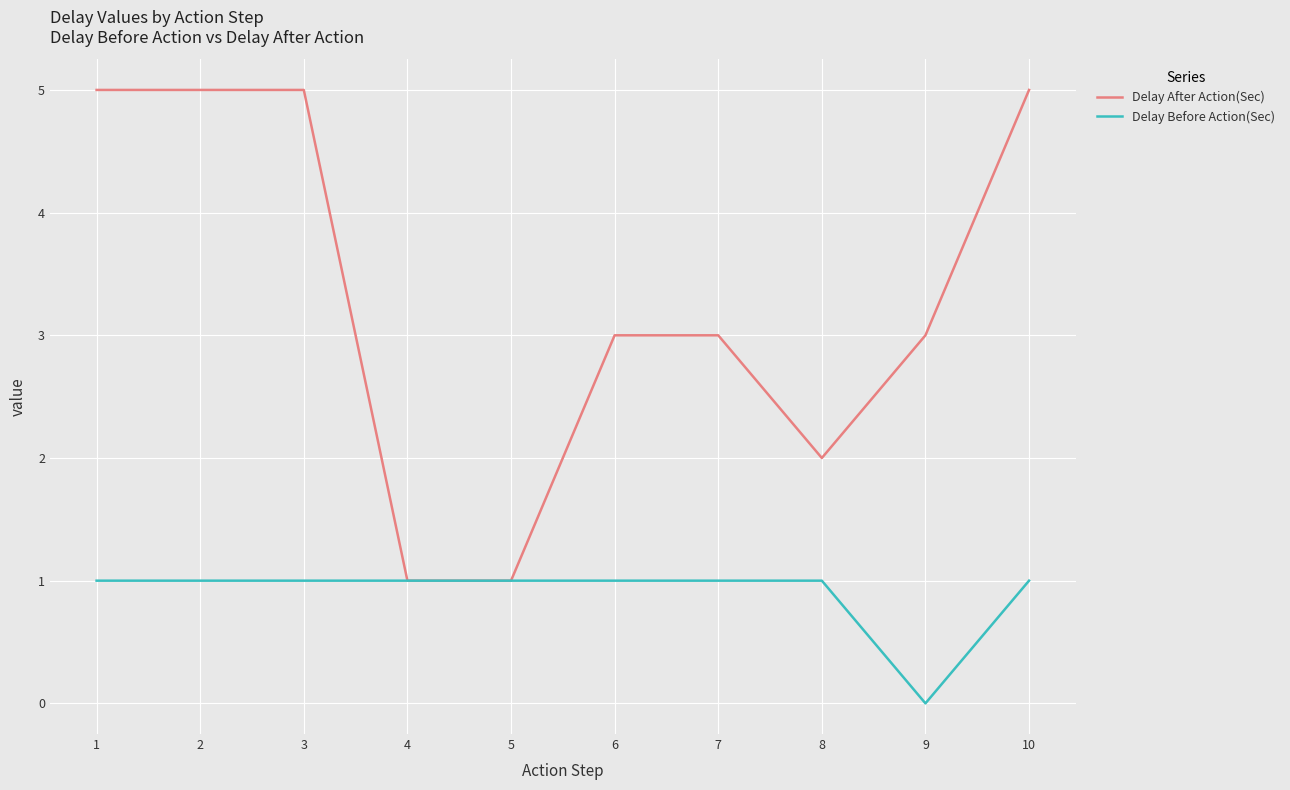

Between 7 and 8, which series saw the biggest shift?

Delay After Action(Sec)